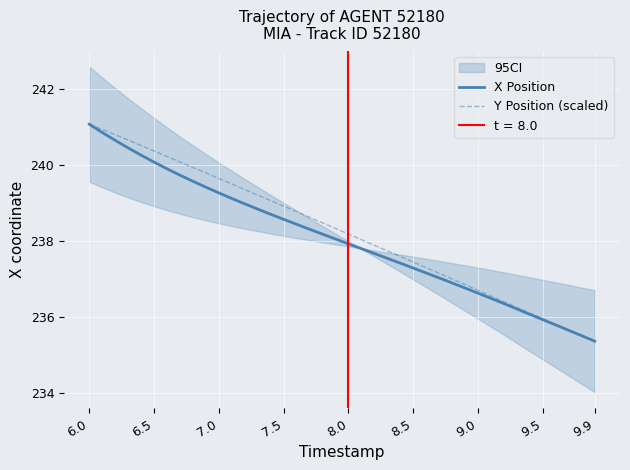

Reading right to left, list all the values displayed in this chart.

X Position: 235.4	235.5	235.7	235.8	235.9	236.1	236.2	236.4	236.5	236.6	236.8	236.9	237.0	237.2	237.3	237.4	237.6	237.7	237.8	237.9	238.1	238.2	238.3	238.4	238.6	238.7	238.8	239.0	239.1	239.3	239.4	239.6	239.7	239.9	240.1	240.3	240.5	240.7	240.9	241.1
Y Position (scaled): 235.4	235.5	235.7	235.8	236.0	236.1	236.3	236.4	236.6	236.7	236.9	237.0	237.2	237.3	237.5	237.6	237.7	237.9	238.0	238.2	238.3	238.5	238.6	238.8	238.9	239.1	239.2	239.4	239.5	239.7	239.8	239.9	240.1	240.2	240.4	240.5	240.7	240.8	240.9	241.1